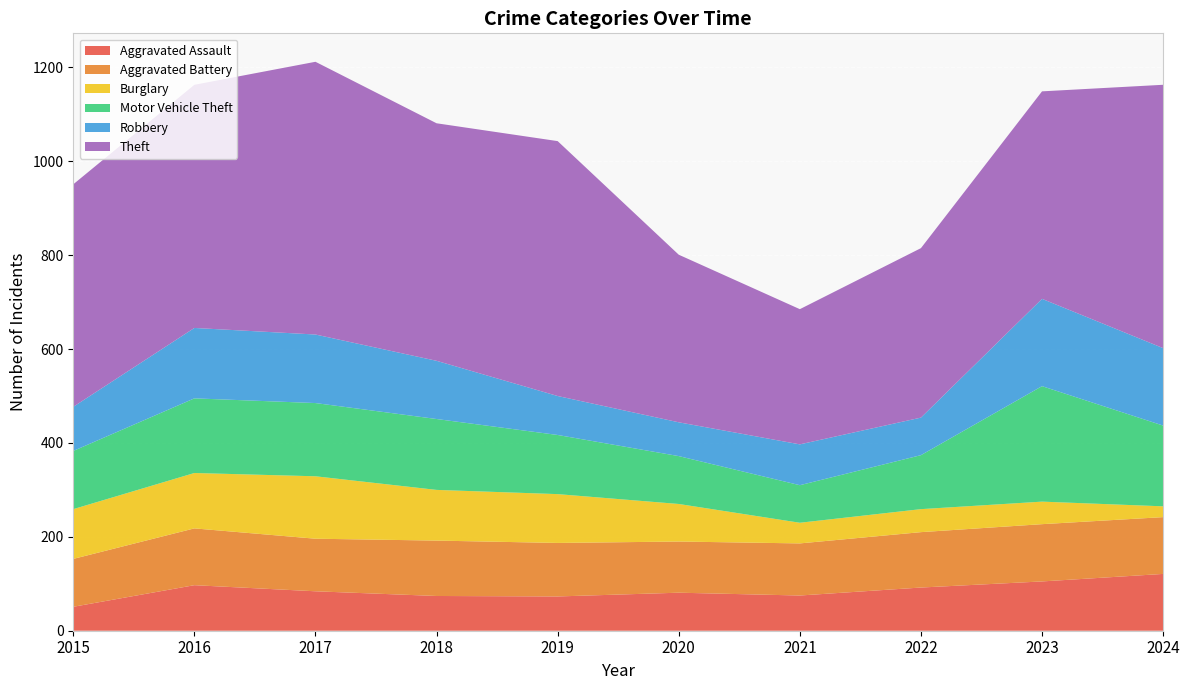

Reading left to right, extract all data points from this chart.

Aggravated Assault: 51	97	84	74	73	81	75	92	105	121
Aggravated Battery: 102	121	112	118	114	109	111	118	122	121
Burglary: 106	118	133	108	104	80	44	49	48	23
Motor Vehicle Theft: 124	159	156	151	126	102	80	115	246	172
Robbery: 94	150	146	124	83	72	87	80	186	165
Theft: 474	518	581	506	543	357	288	361	442	561